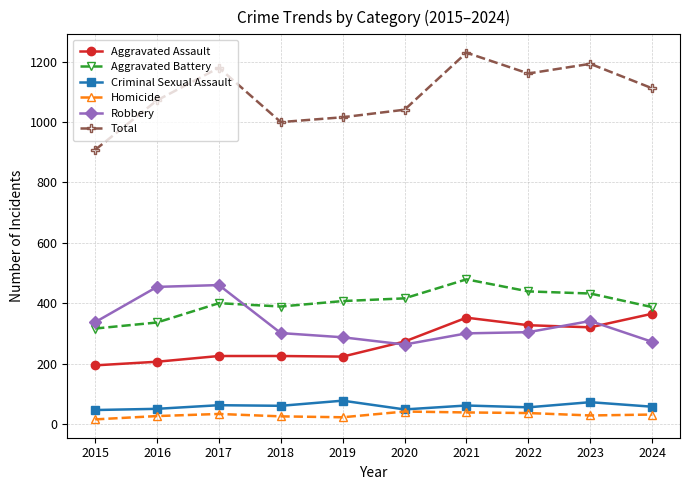

Which series has the largest range (max minus min)?

Total